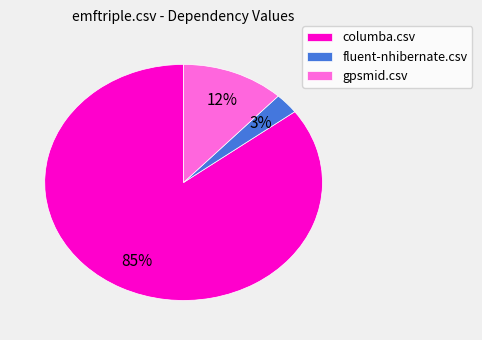

Do gpsmid.csv and fluent-nhibernate.csv together represent more than half of the pie?

No